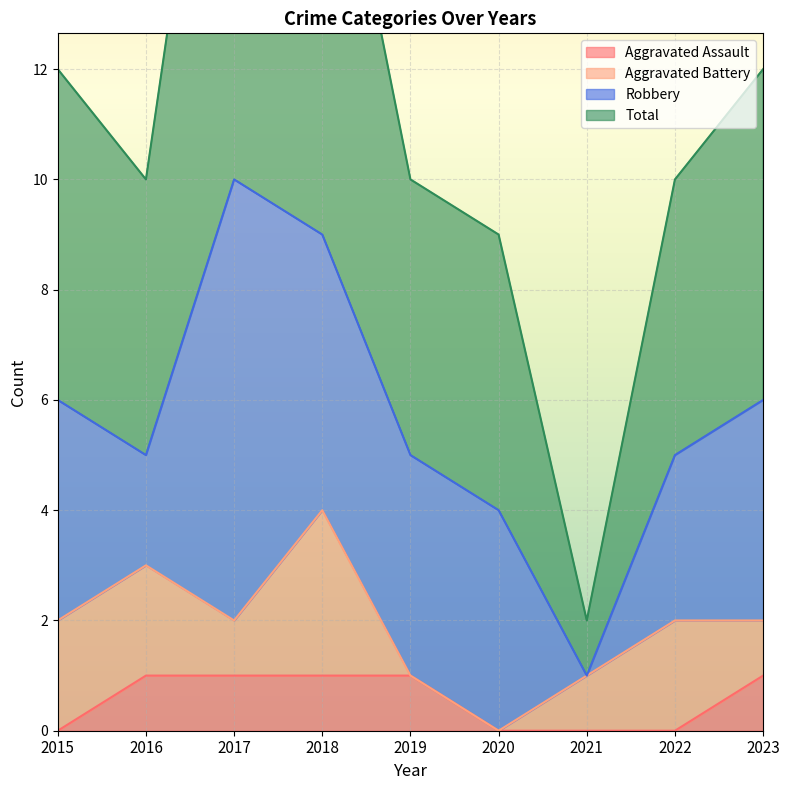

Which has a higher value, 2021 or 2023?

2023